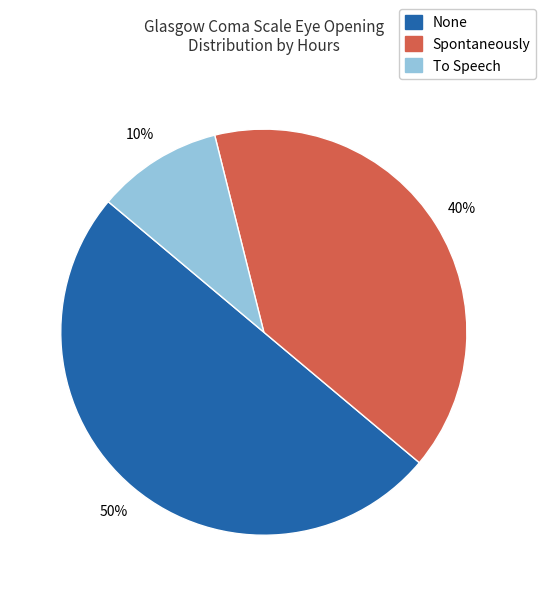

Which slice is the largest?

None